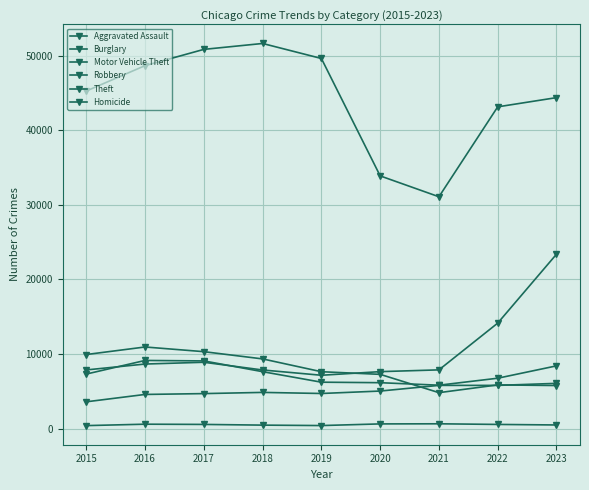

Which has a higher value, 2018 or 2017?

2018